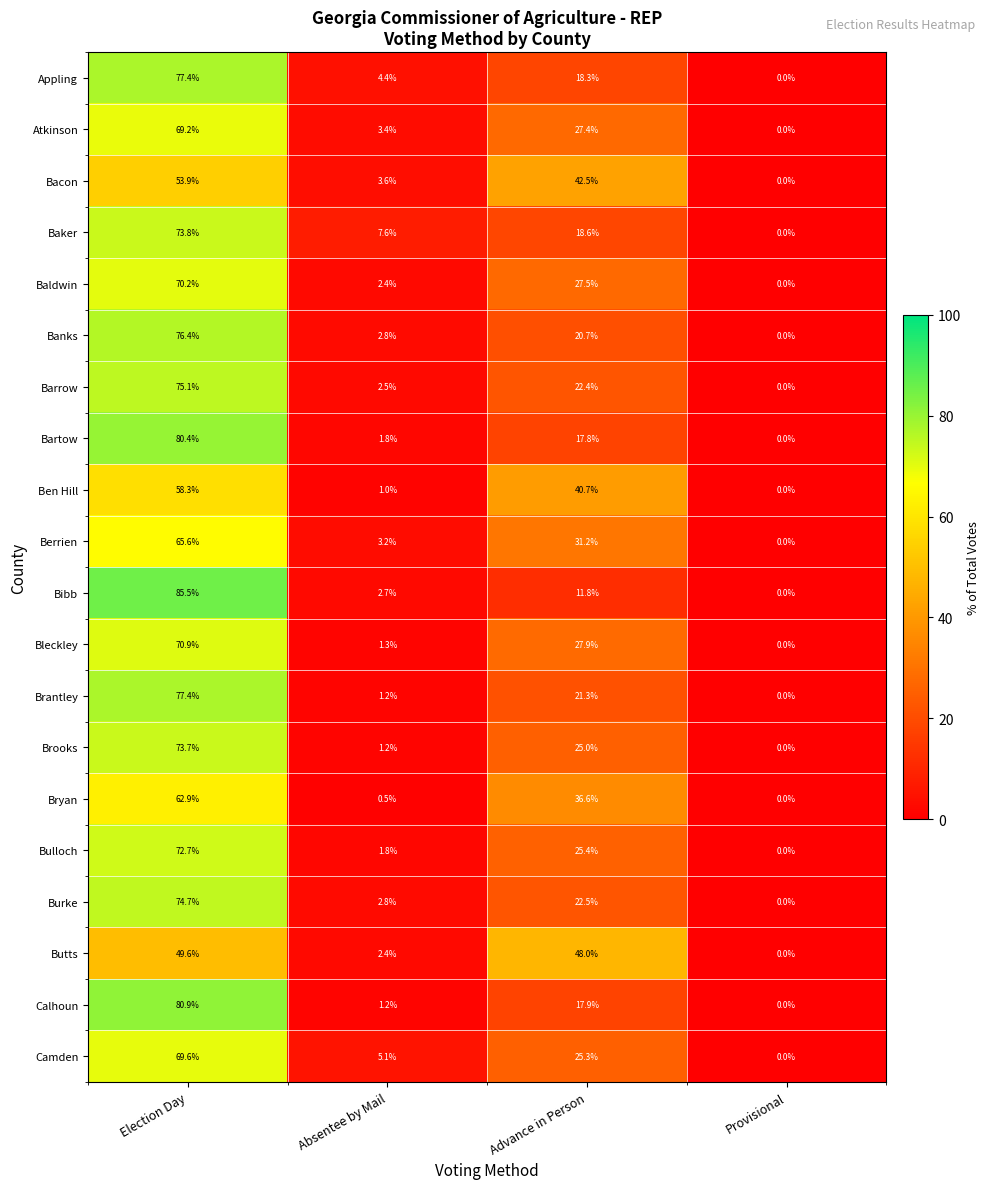

List the labels in order of Baldwin value, largest first.

Election Day, Advance in Person, Absentee by Mail, Provisional